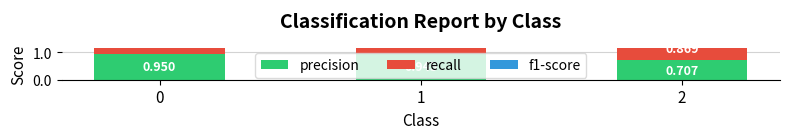

Reading left to right, what are all the values shown in this chart?

precision: 0.9	0.9	0.7
recall: 0.9	0.9	0.9
f1-score: 0.9	0.9	0.8